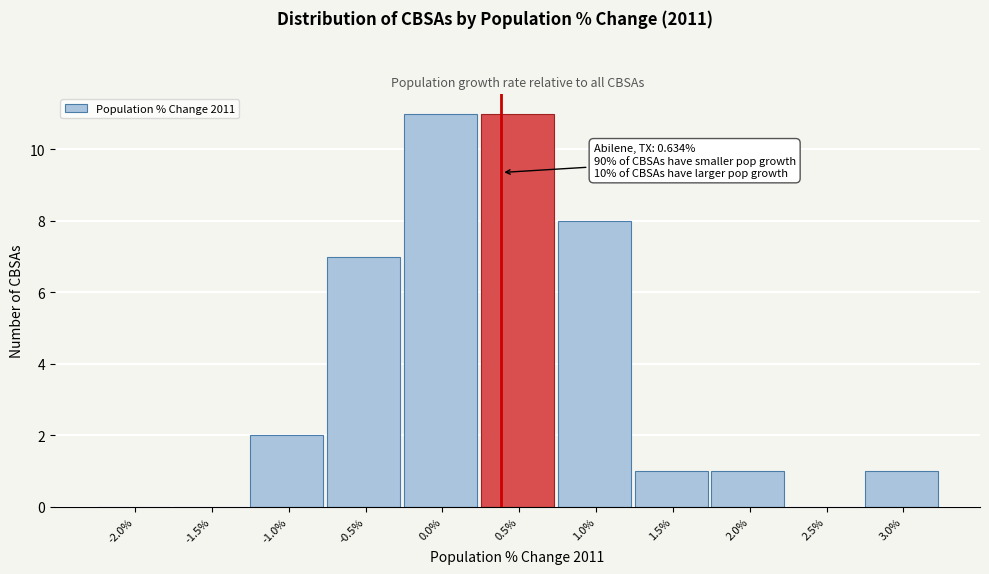

Reading left to right, list all the values displayed in this chart.

-2.0%=0	-1.5%=0	-1.0%=2	-0.5%=7	0.0%=11	0.5%=11	1.0%=8	1.5%=1	2.0%=1	2.5%=0	3.0%=1